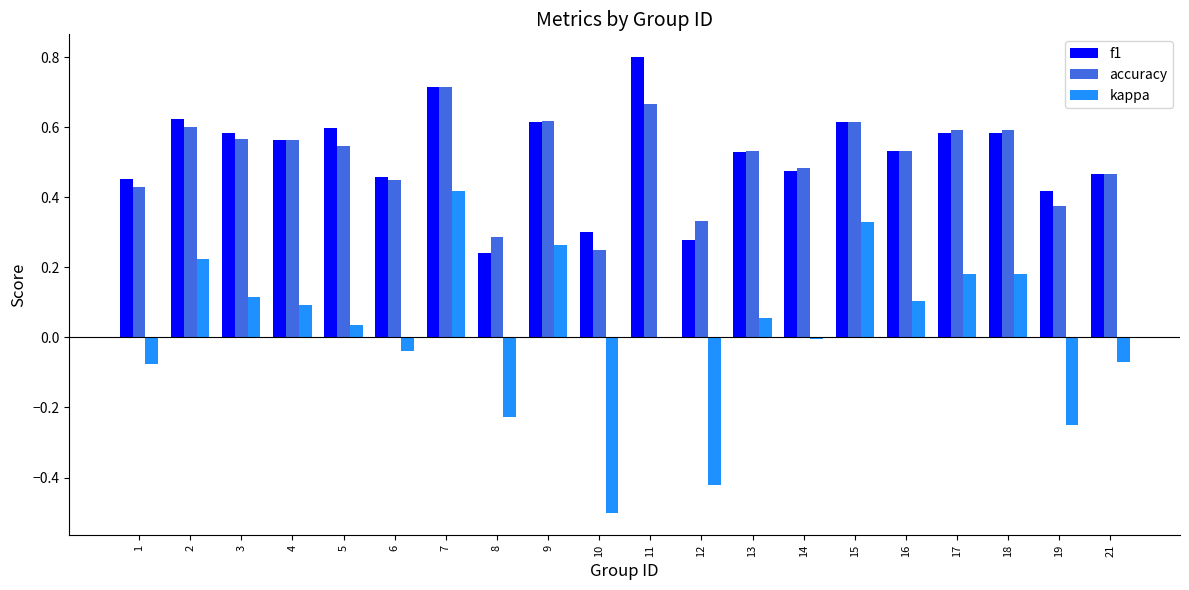

How many groups of bars are there?

20